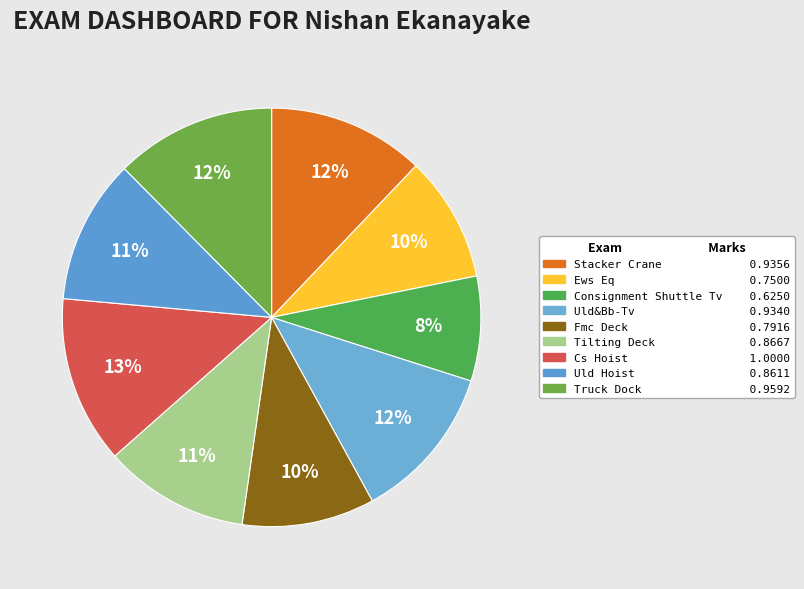

How many segments does this pie chart have?

9